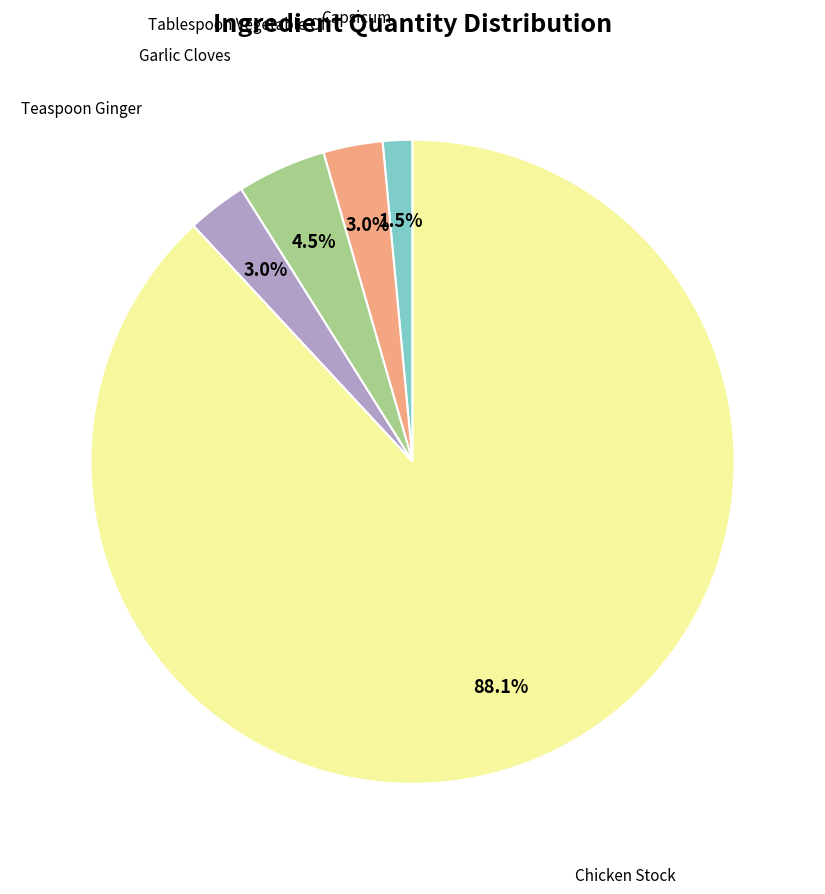

Is there any slice that represents more than half of the pie?

Yes